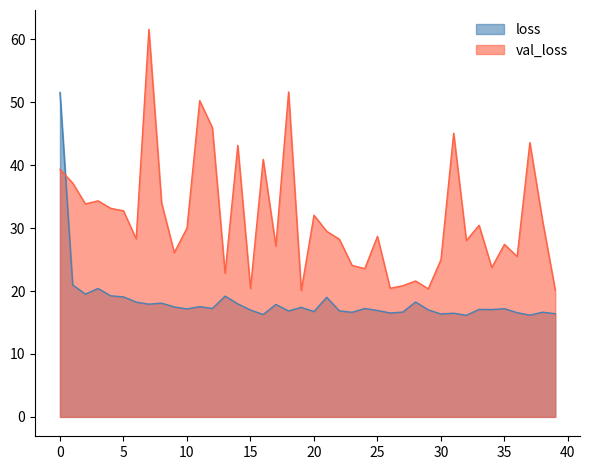

How many lines are shown in the chart?

2